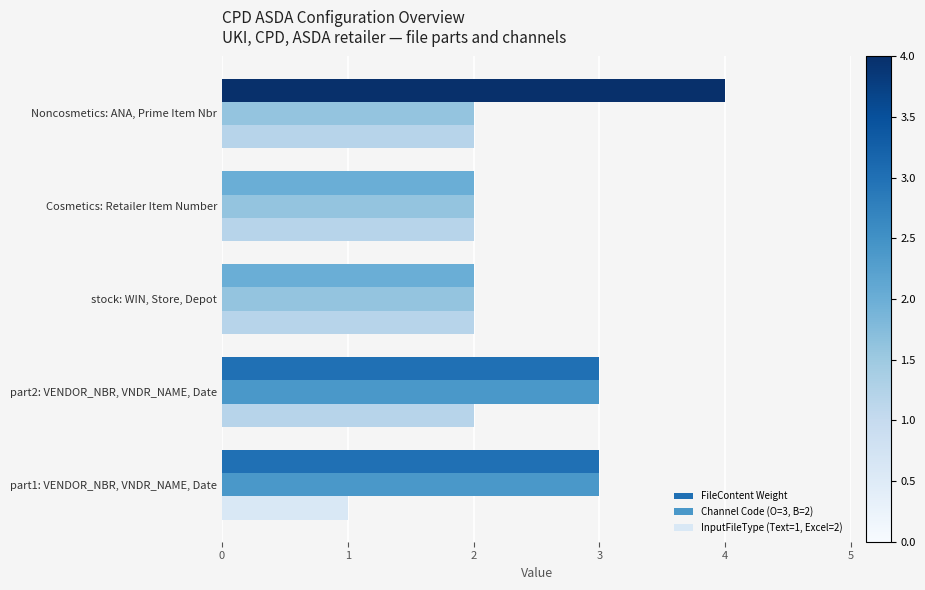

Which series has the widest spread of values?

FileContent Weight